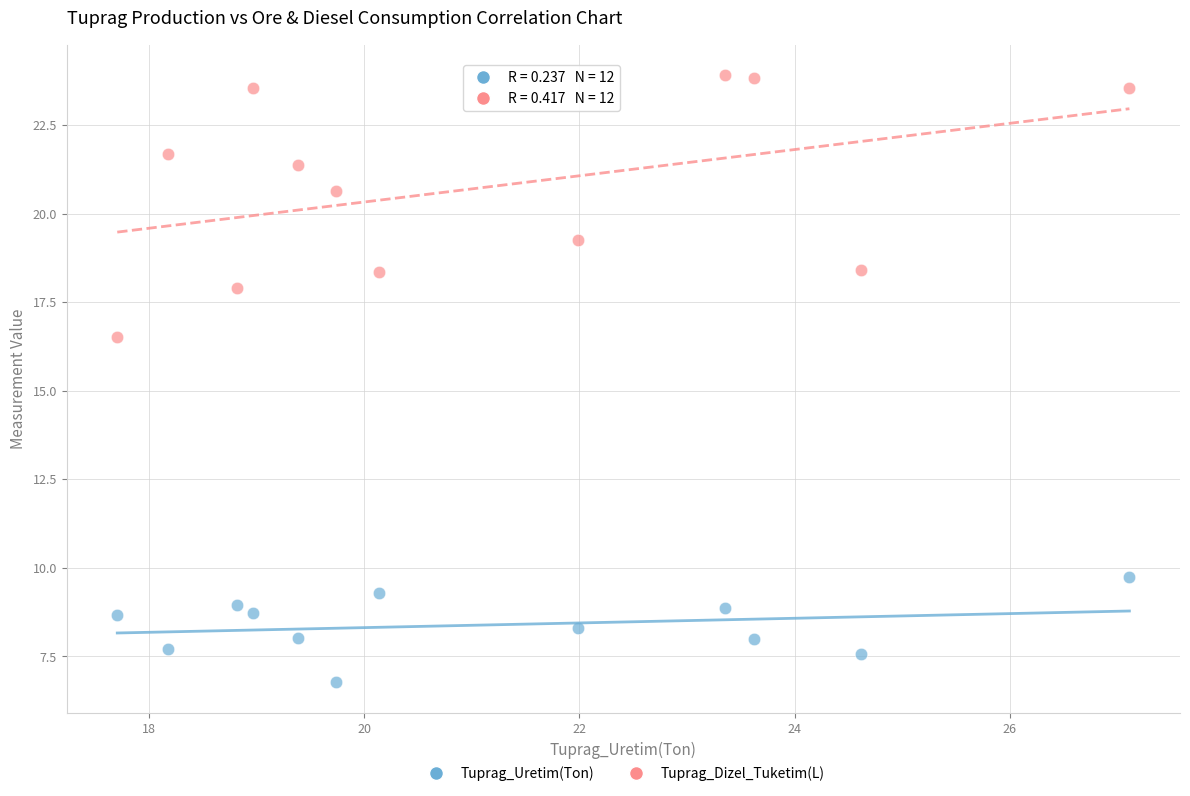

Which series reaches the maximum Y coordinate?

Tuprag_Dizel_Tuketim(L)